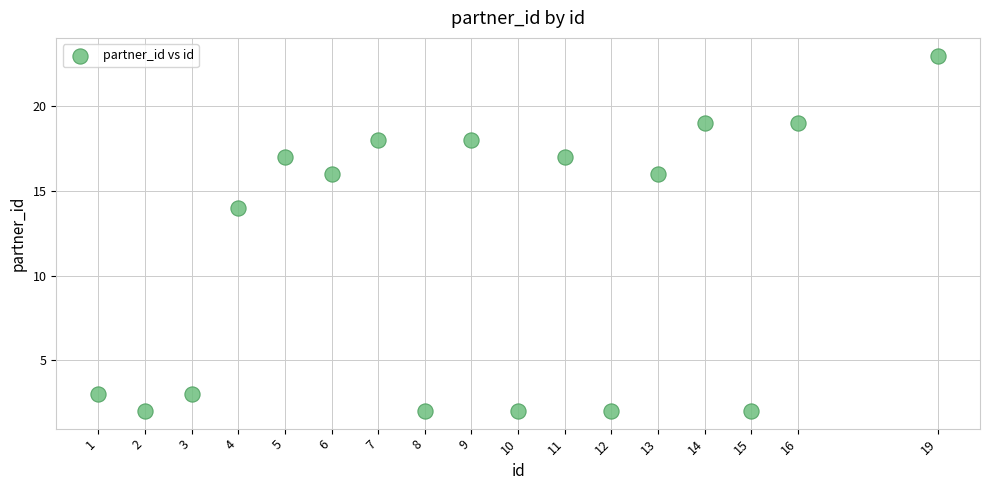

What Y value in the scatter plot is closest to 12?

14